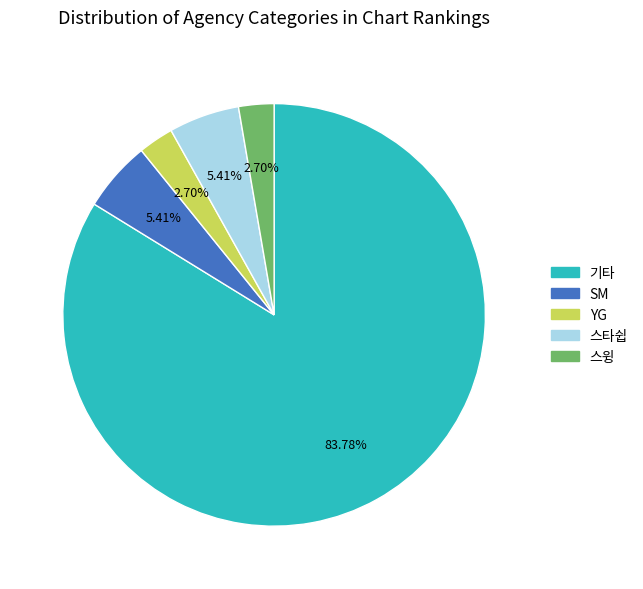

Approximately how many times larger is the value at SM compared to 스타쉽?

1.0